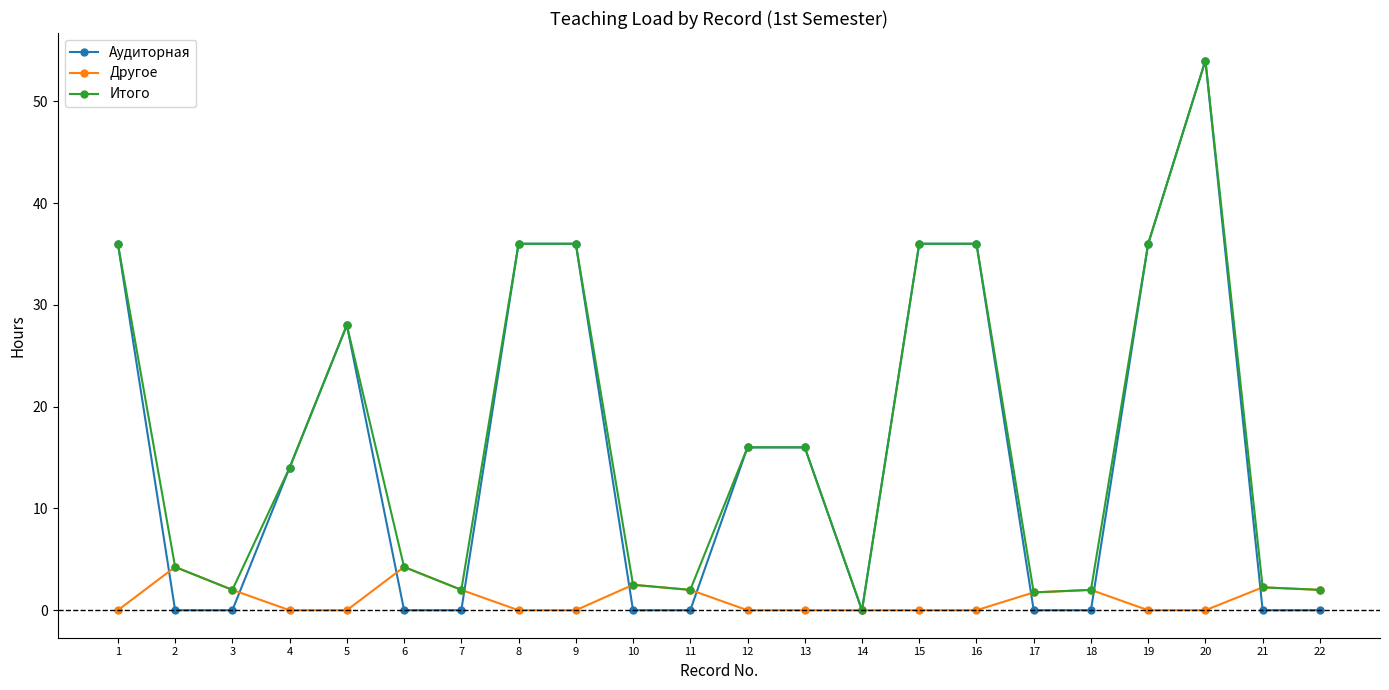

What is the sum of all Итого values?

369.0